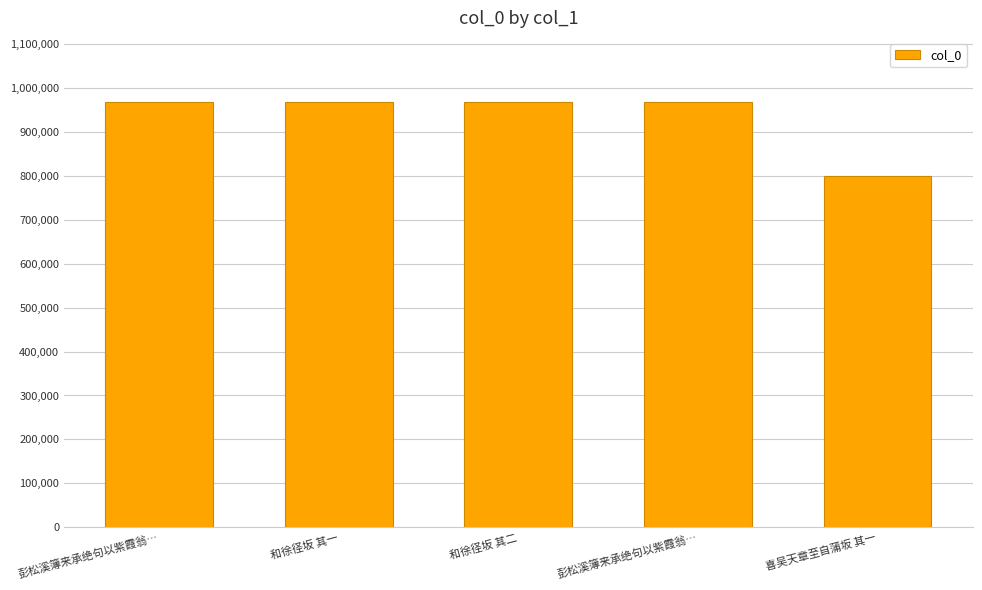

Reading left to right, list all the values displayed in this chart.

彭松溪簿来承绝句以紫霞翁…=968894	和徐径坂 其一=968987	和徐径坂 其二=968986	彭松溪簿来承绝句以紫霞翁…=968895	喜吴天章至自蒲坂 其一=800305